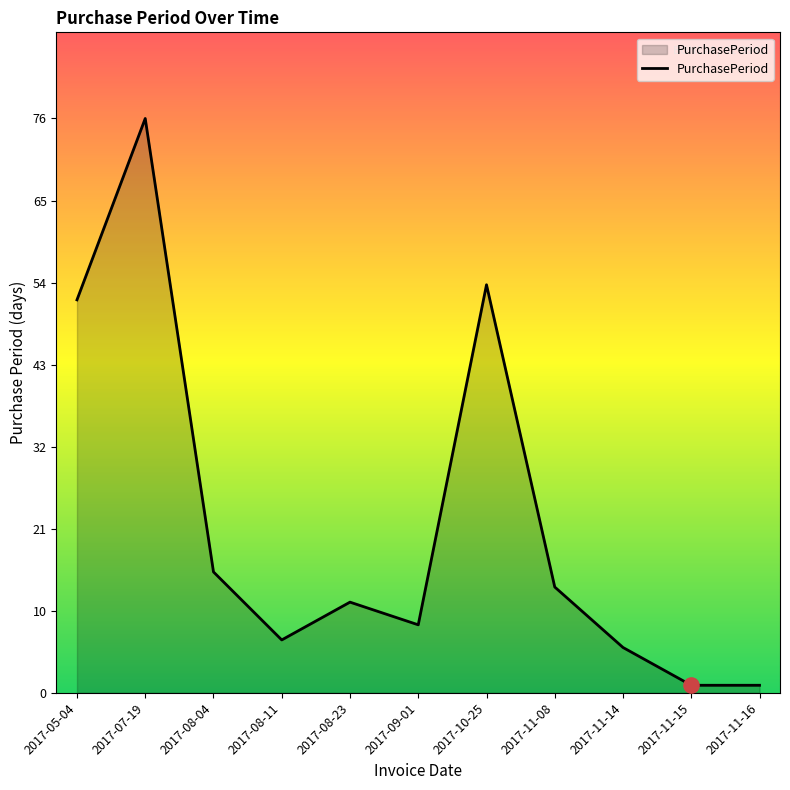

Which has a higher value, 2017-05-04 or 2017-08-23?

2017-05-04